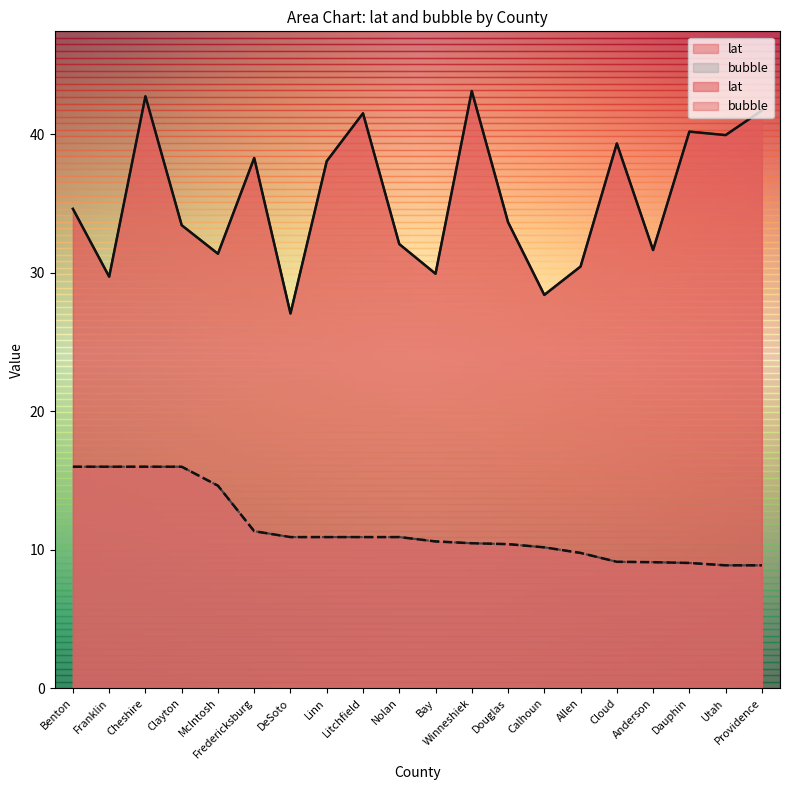

The lat series shows 9.1 at Bay. True or false?

False